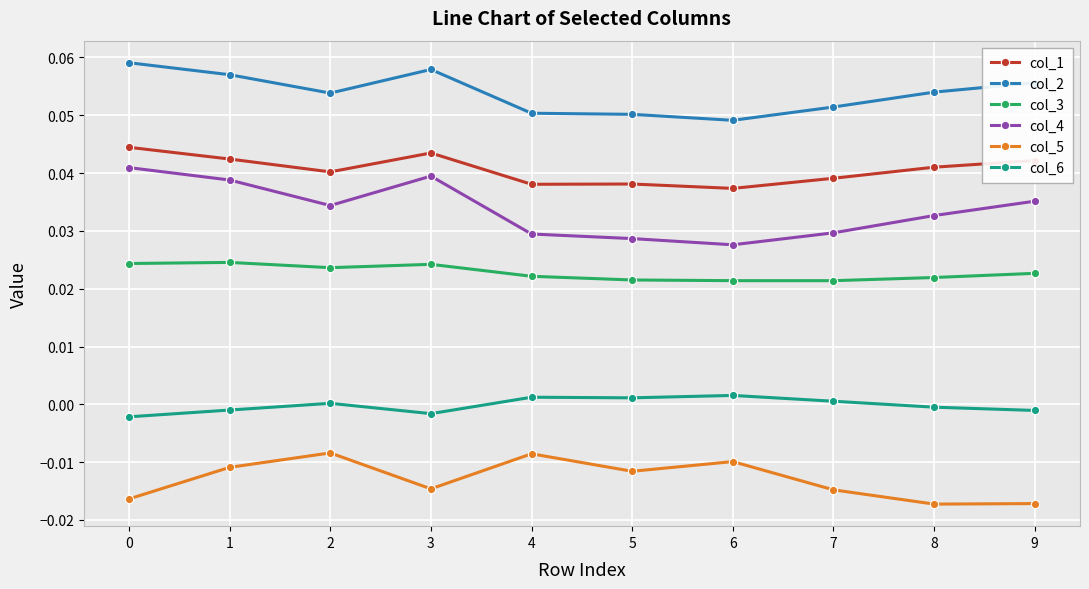

The value of col_5 at 9 is -0.0. True or false?

True